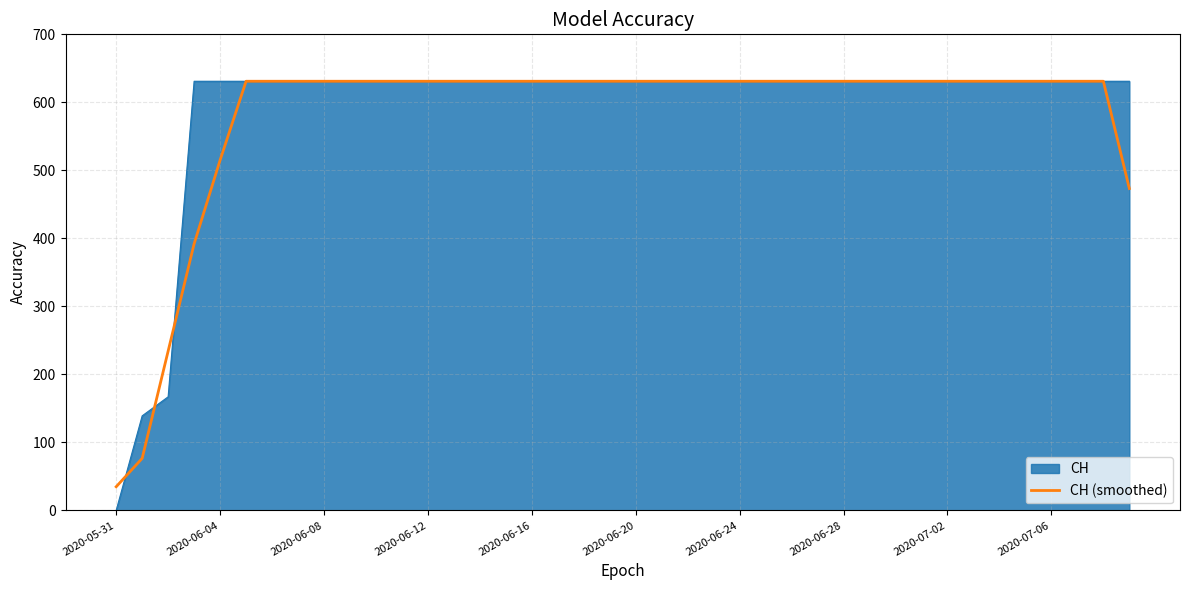

Which series has the largest range (max minus min)?

CH